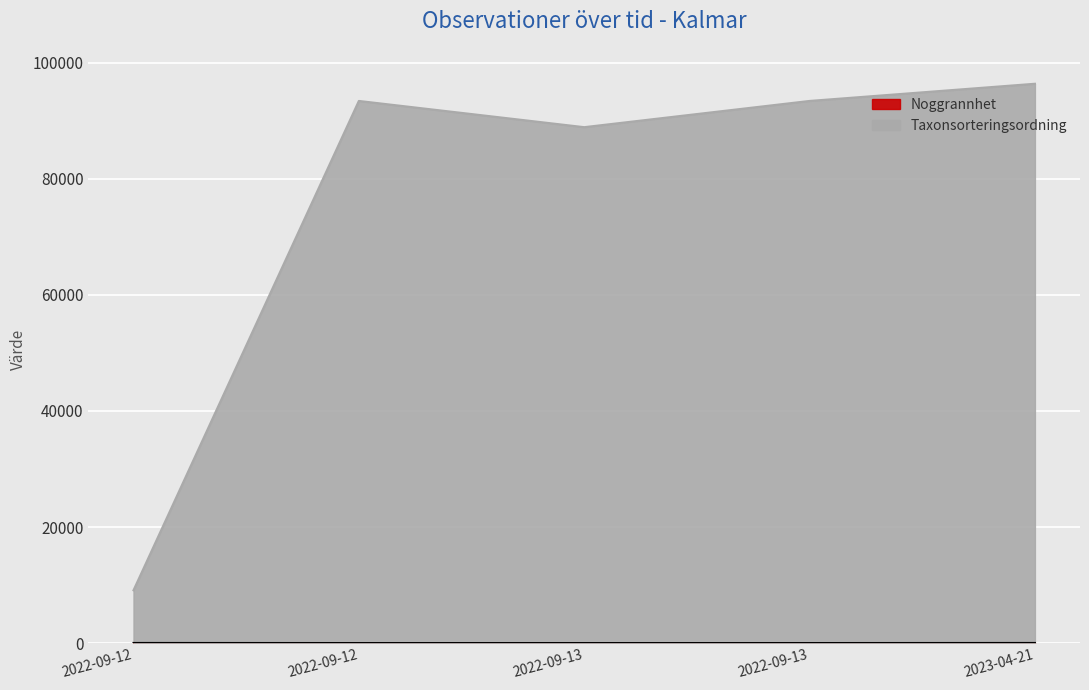

What is the difference between the maximum and minimum values?

87261